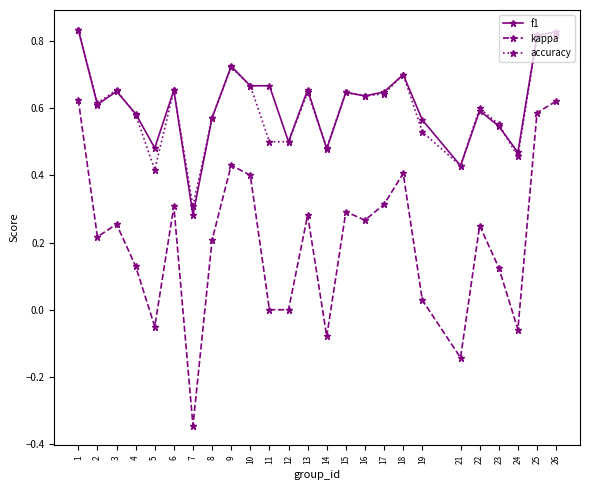

Is the value of accuracy at 24 greater than the value of kappa at 15?

Yes